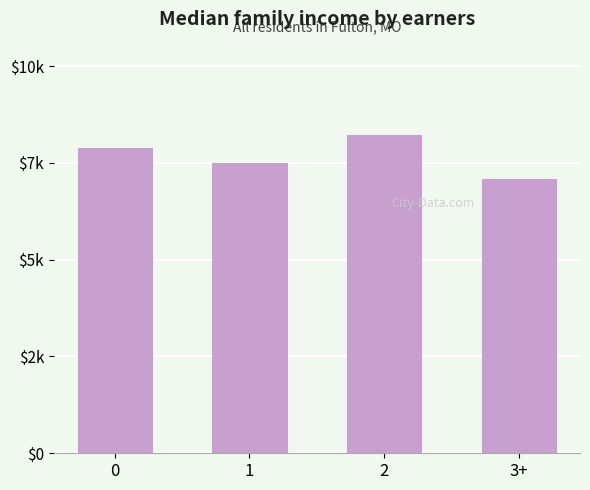

List the labels in order of value, largest first.

2, 0, 1, 3+